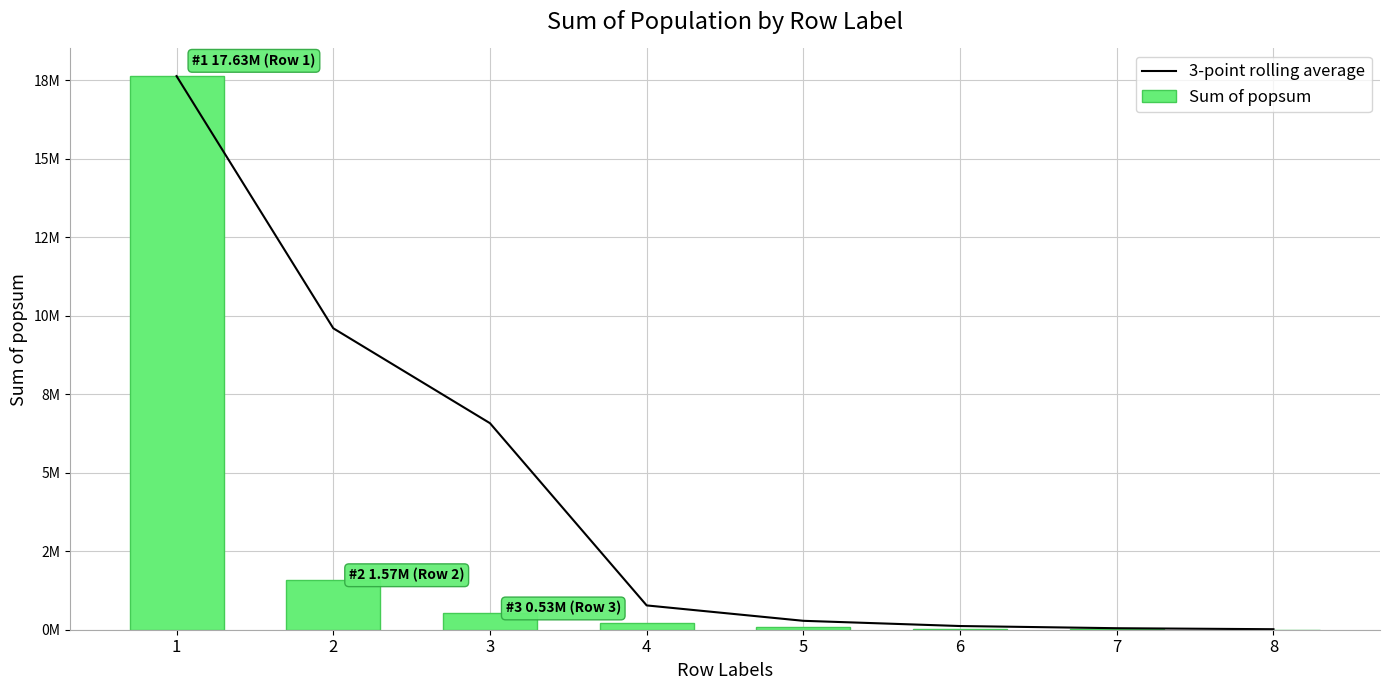

List the series in order of their peak value, lowest first.

3-point rolling average, Sum of popsum